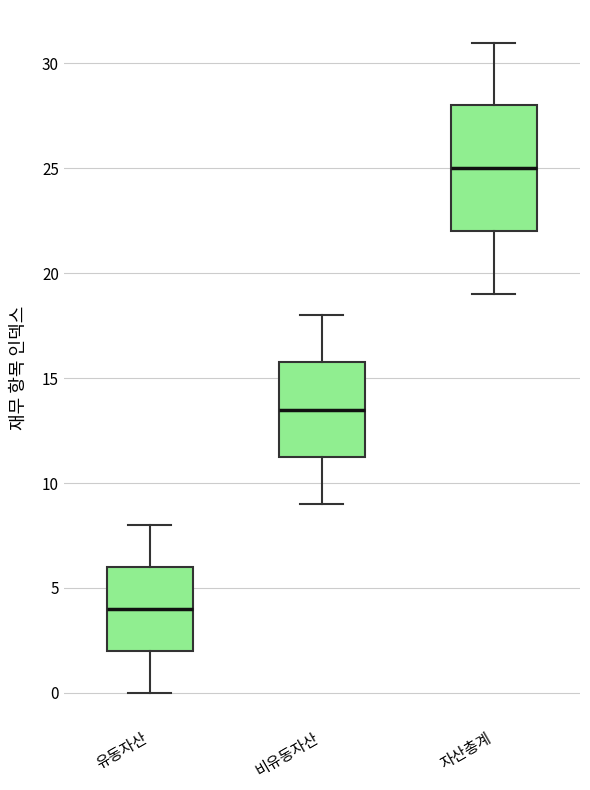

Reading left to right, read every box against the y-axis: the position of its median line, the range the box covers, and the ends of its whiskers. The values are not printed on the chart, so give them approximately, as read against the axis.

유동자산: median 4.0, box 2.0 to 6.0, whiskers 0.0 to 8.0
비유동자산: median 13.5, box 11.5 to 16.0, whiskers 9.0 to 18.0
자산총계: median 25.0, box 22.0 to 28.0, whiskers 19.0 to 31.0